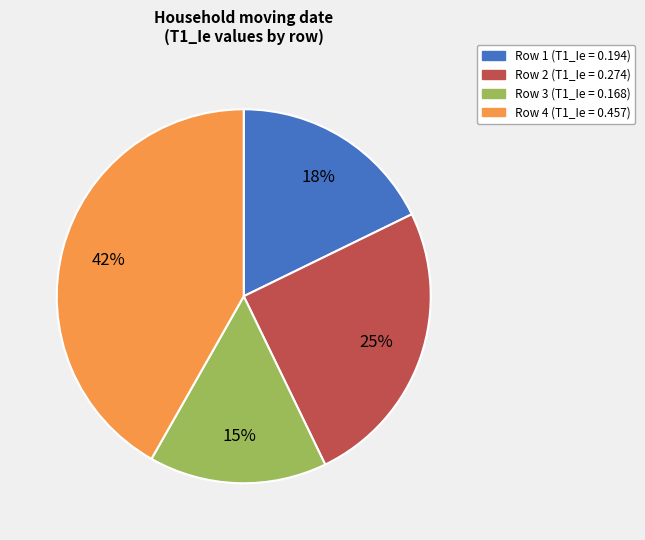

Is Row 3 the majority of the pie?

No